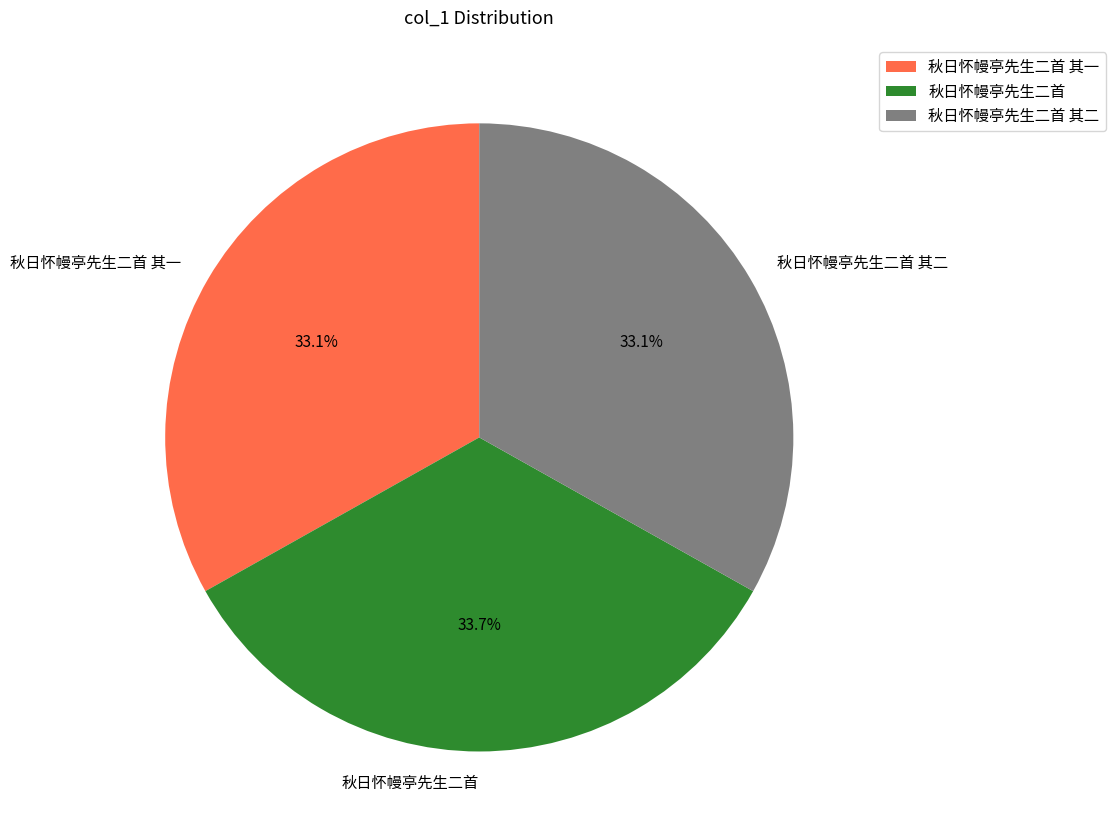

To the nearest percent, what is the average slice percentage?

33%